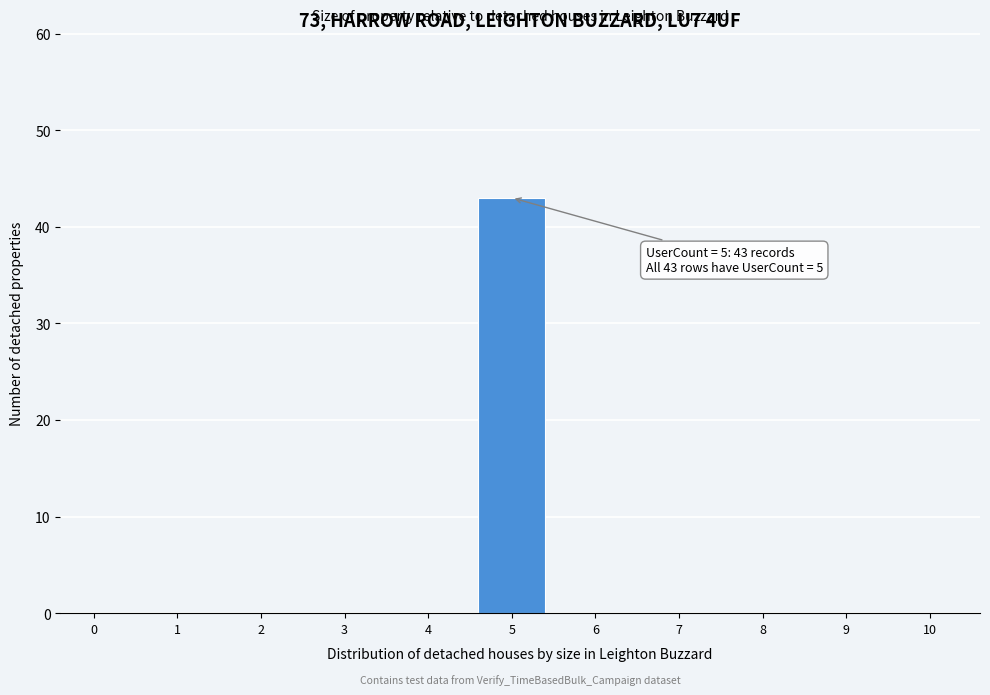

Reading left to right, list all the values displayed in this chart.

0=0	1=0	2=0	3=0	4=0	5=43	6=0	7=0	8=0	9=0	10=0